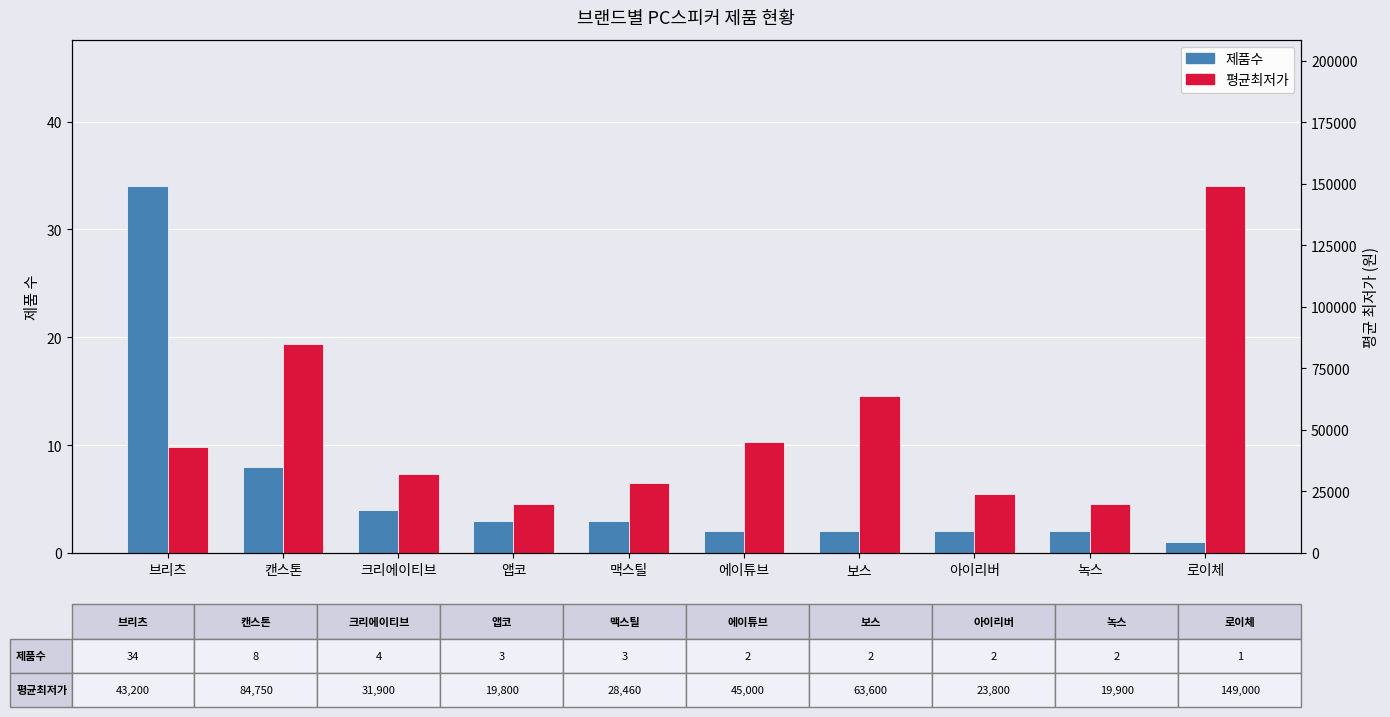

Count the number of categories in the chart.

10